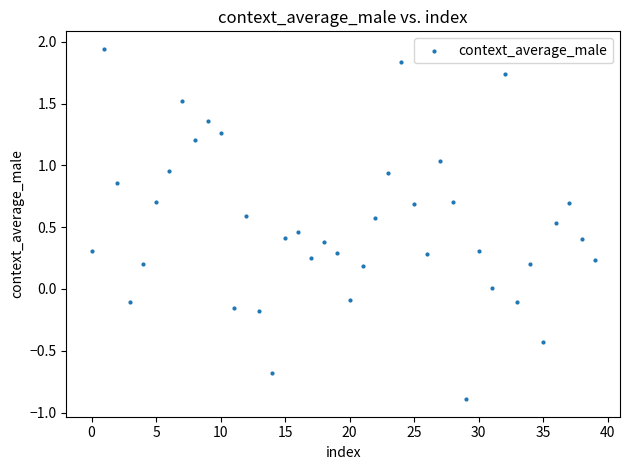

What is the range of Y values (max minus min)?

2.8